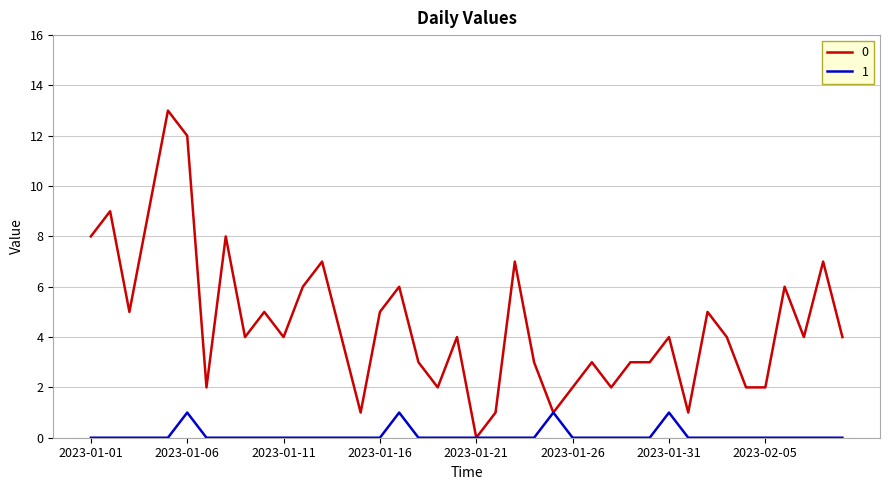

List the series in order of their overall mean, highest first.

0, 1